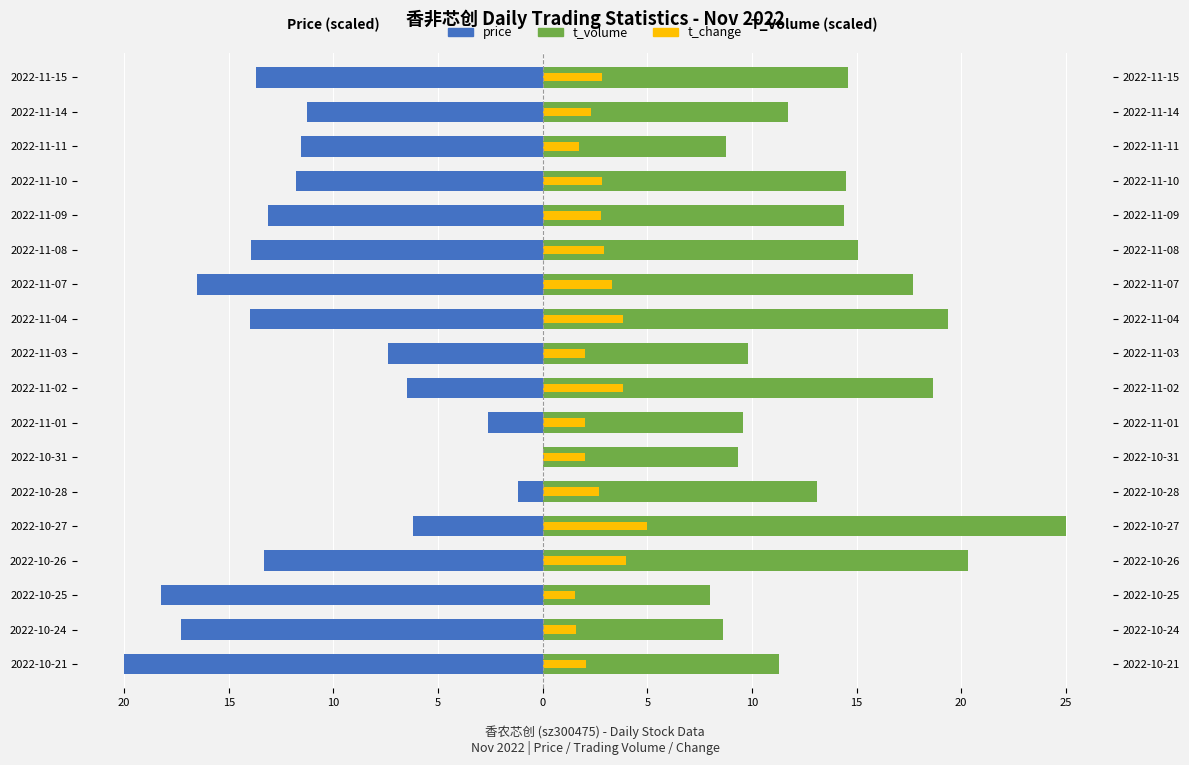

Which series has the largest range (max minus min)?

price